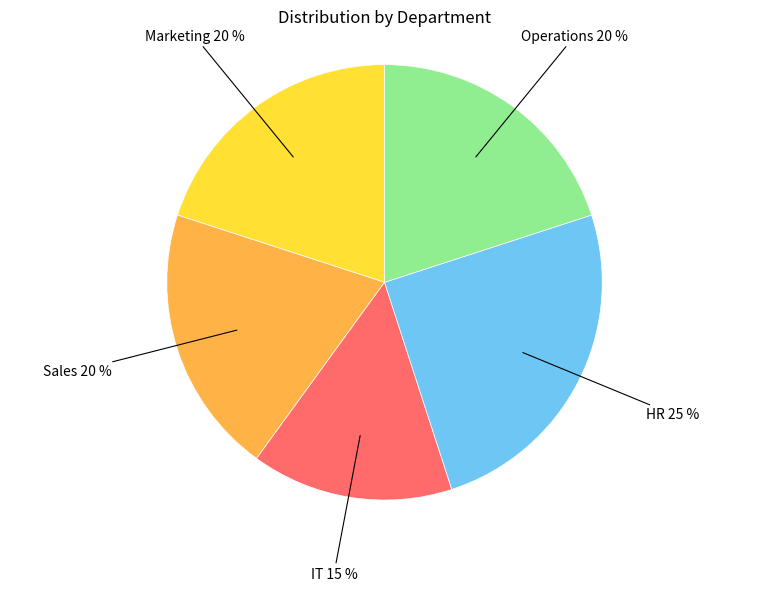

Combined, do IT and HR account for over 50%?

No